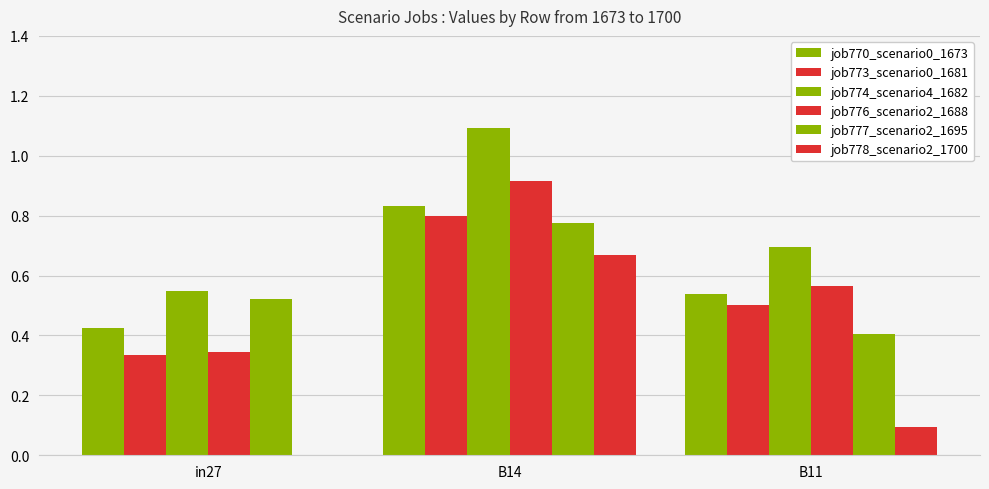

How many values in job778_scenario2_1700 are above zero?

2